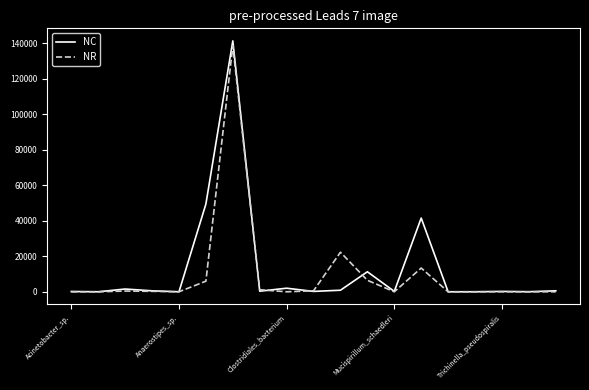

Which series has the largest range (max minus min)?

NC